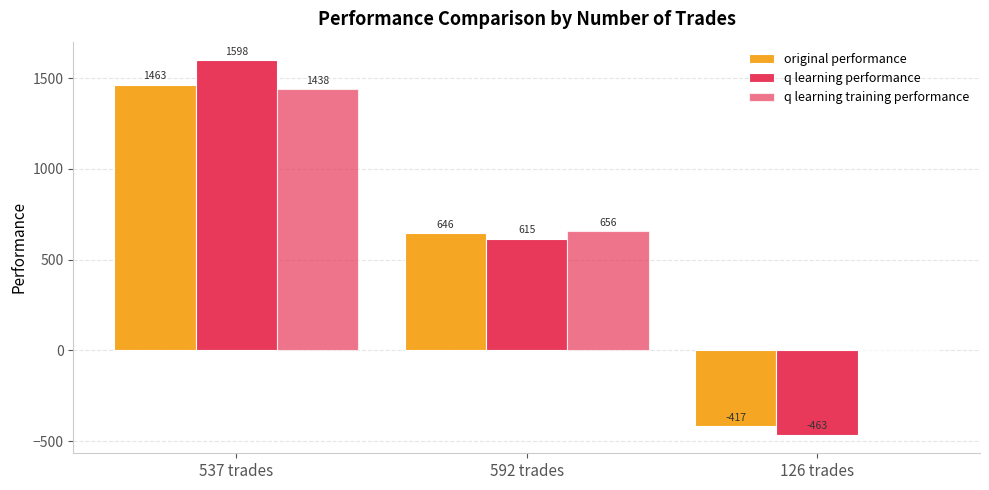

How many groups of bars are there?

3